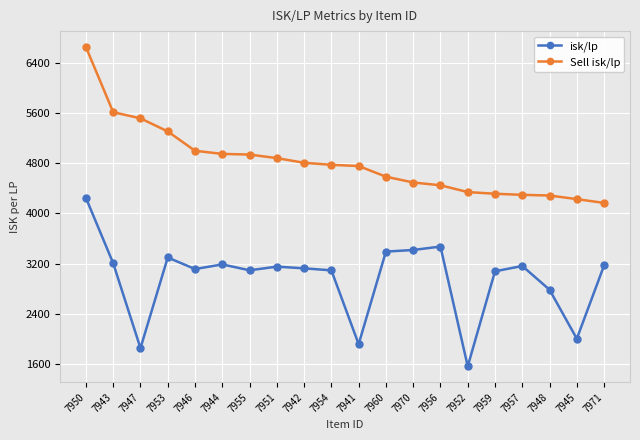

What position from the right is 7953?

17